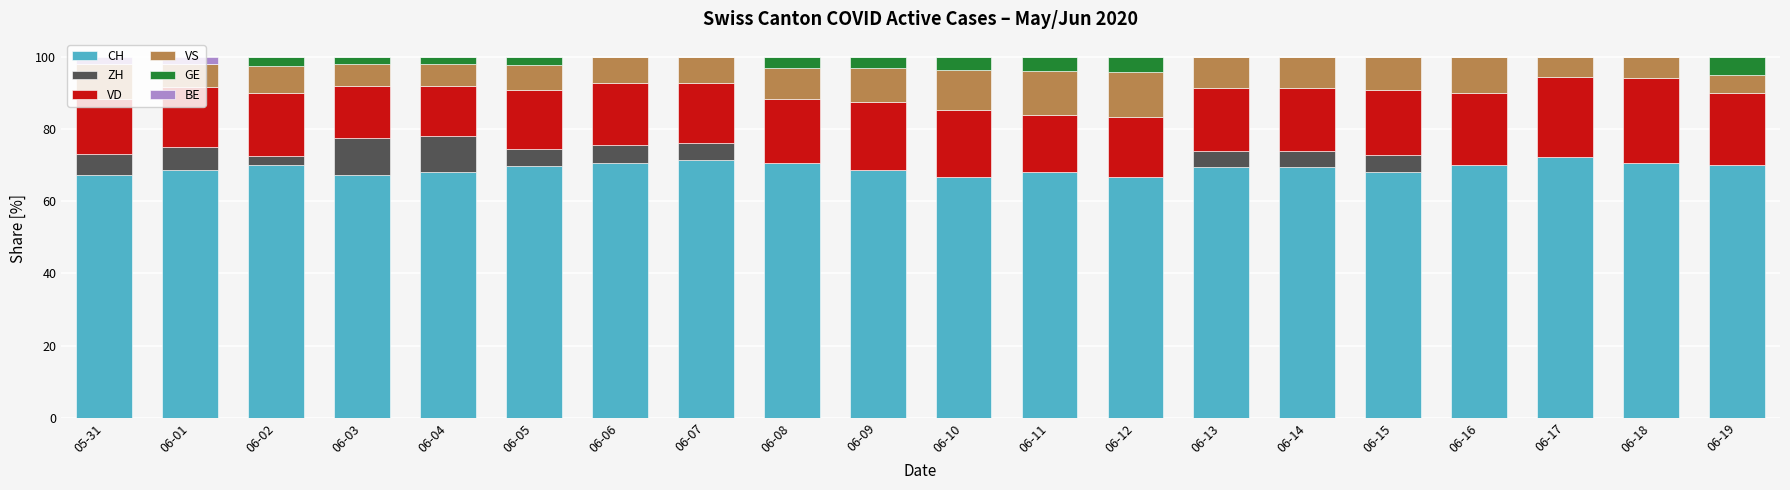

What is the maximum value for CH?

72.2